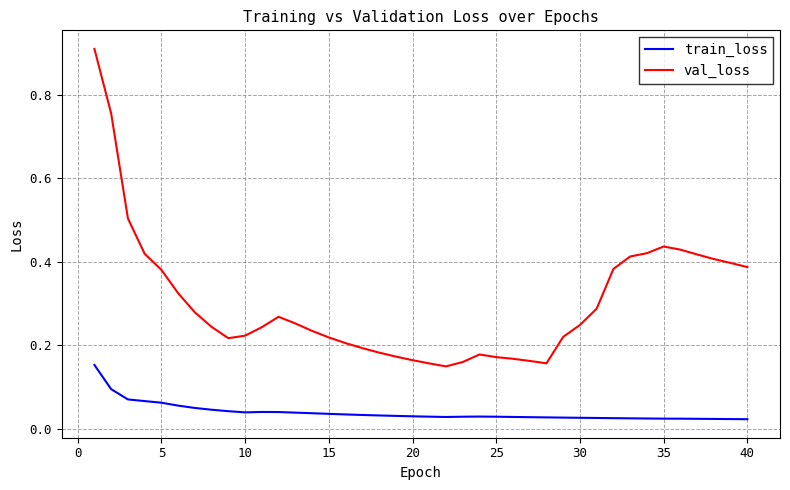

True or false: val_loss and train_loss intersect in this chart.

False